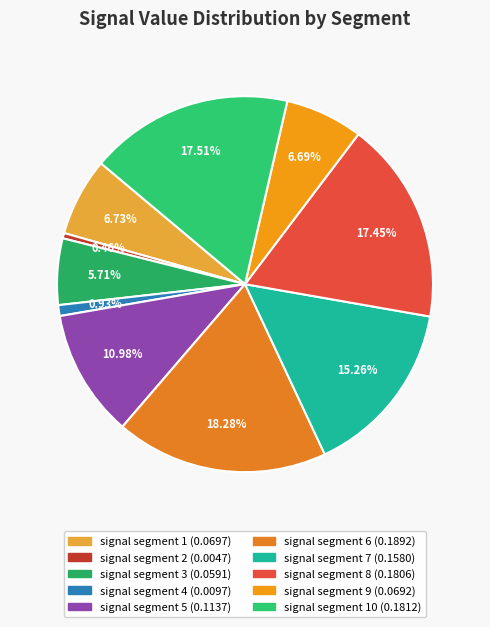

What is the largest slice in the pie chart?

signal segment 6